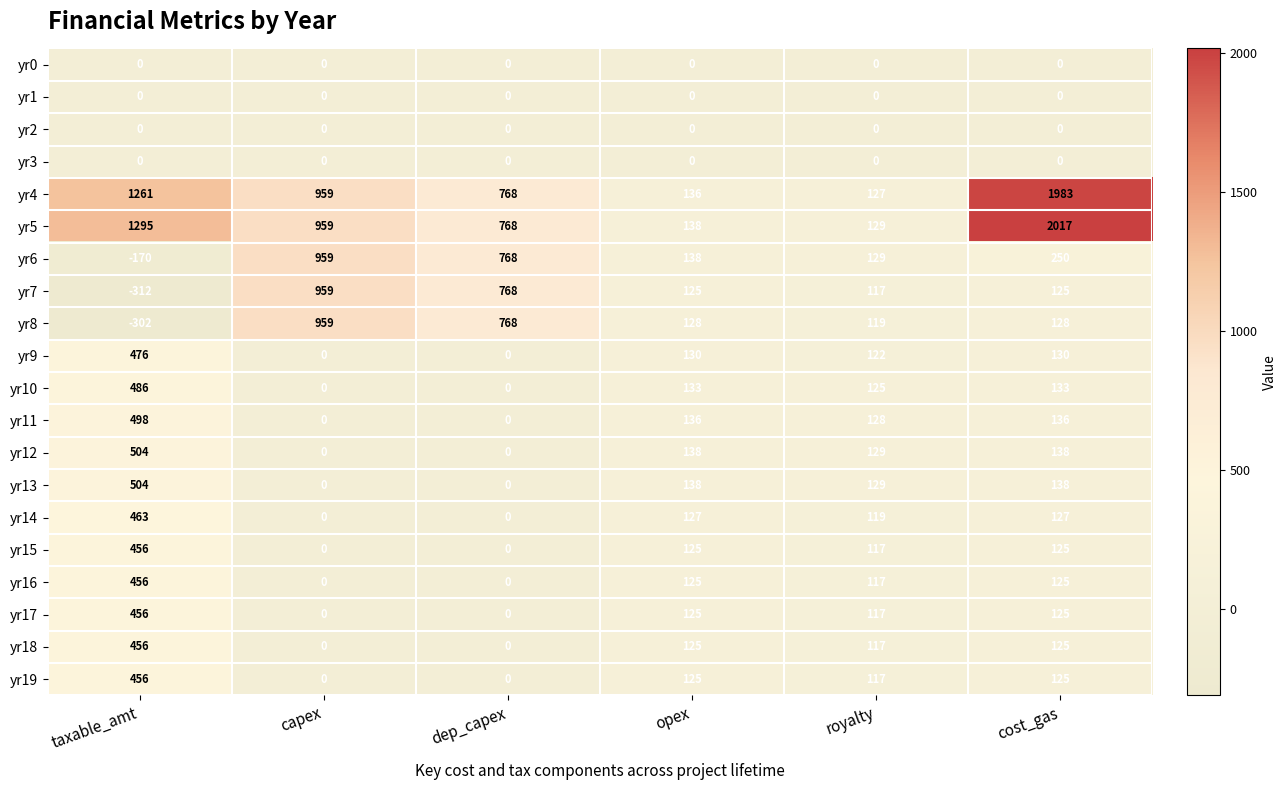

At which label does yr8 first exceed 128?

capex